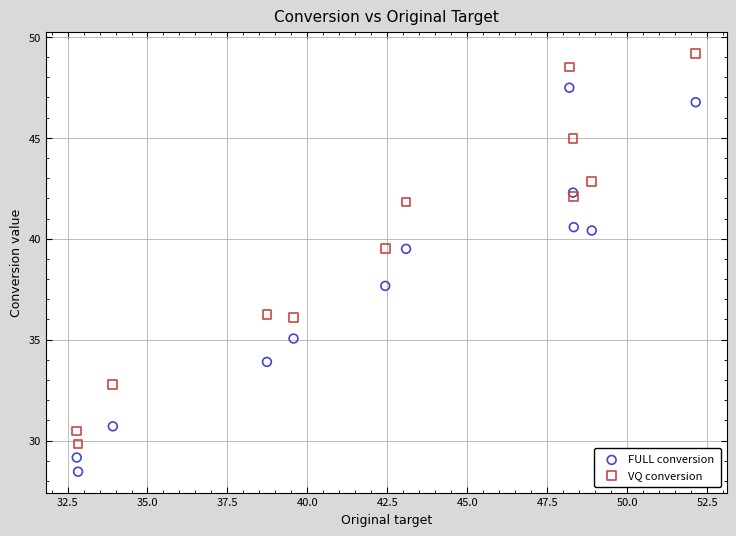

Across all series, what Y value is closest to 38?

37.7